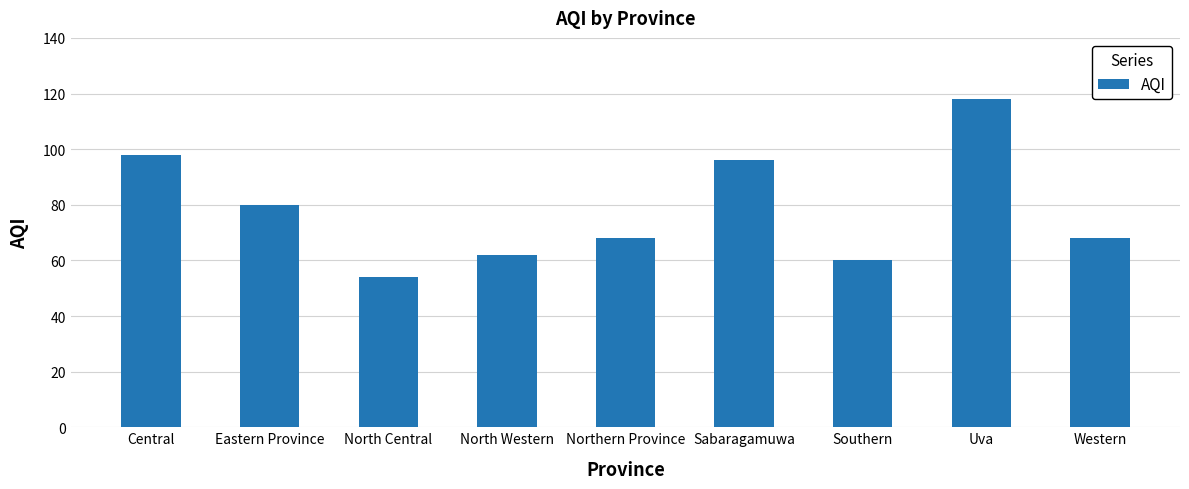

The value at Southern is 60. True or false?

True